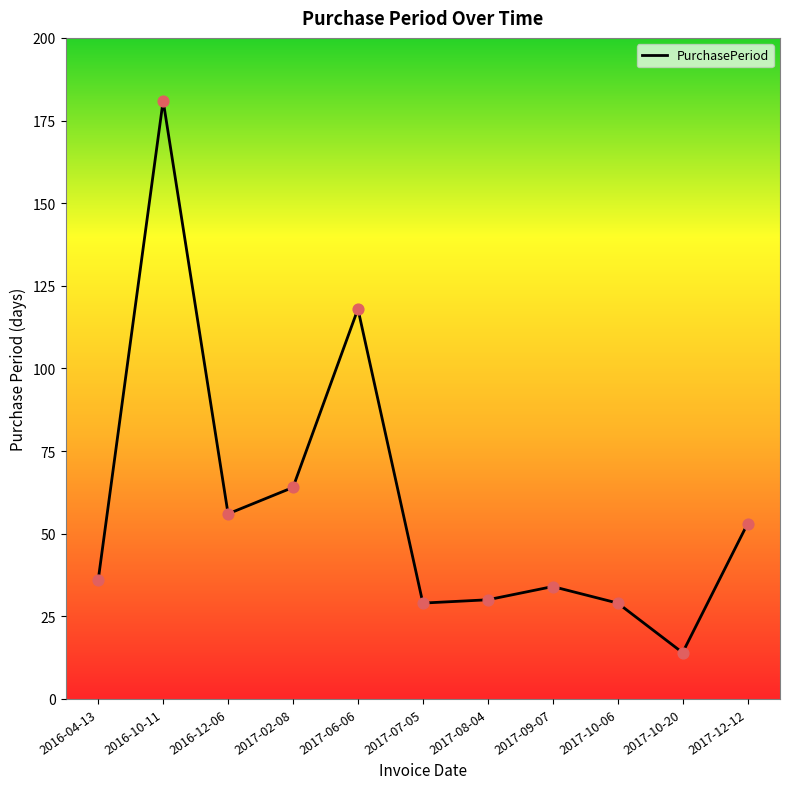

Which has a higher value, 2016-10-11 or 2016-12-06?

2016-10-11